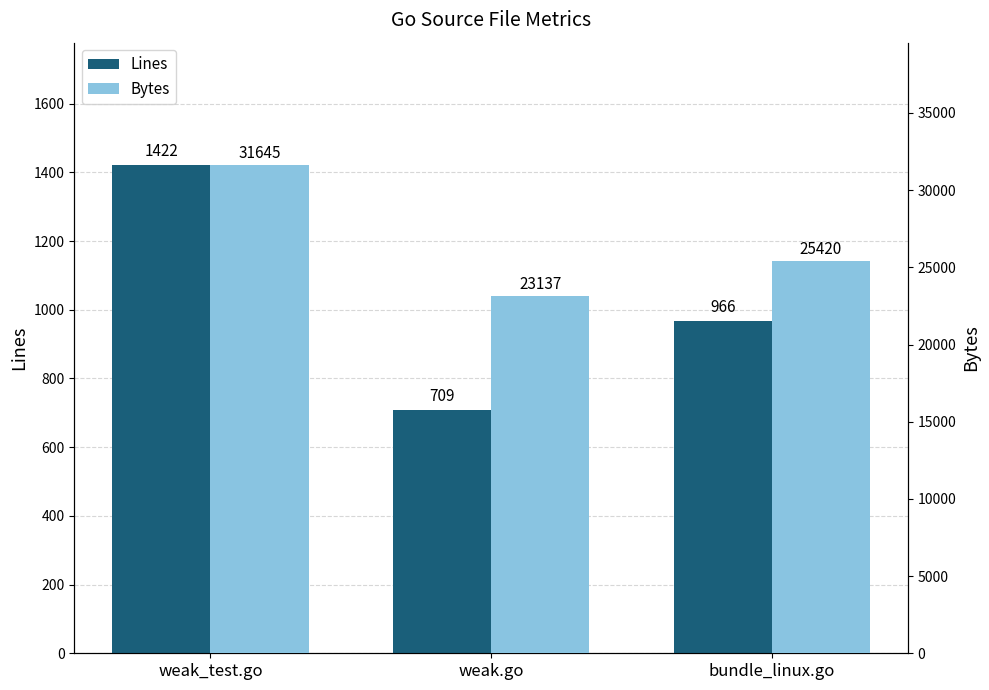

At how many categories does at least one series exceed 14471?

3